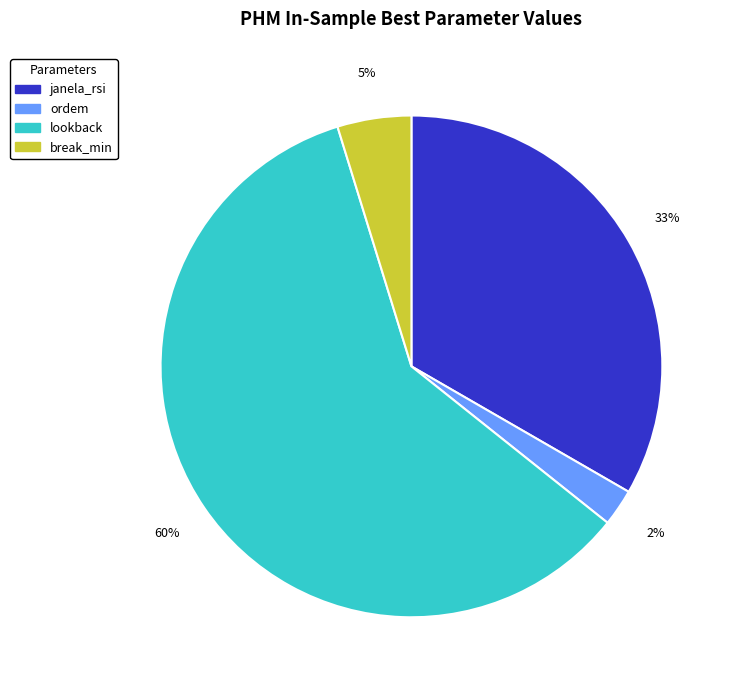

Is the sum of lookback and break_min greater than half?

Yes